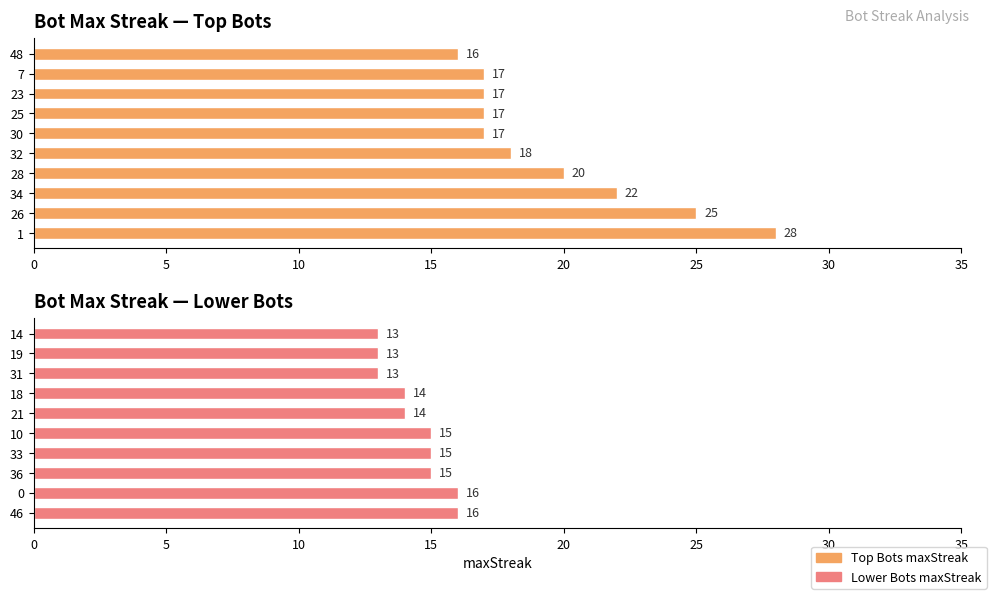

At how many categories does at least one series exceed 27?

1